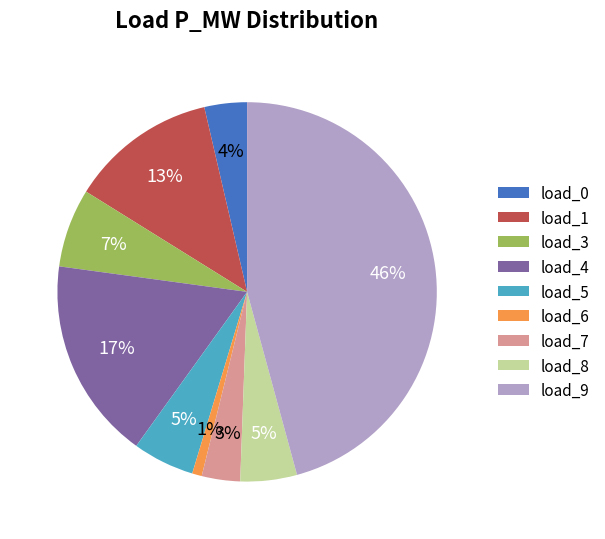

True or false: load_4 accounts for 17% of the total.

True